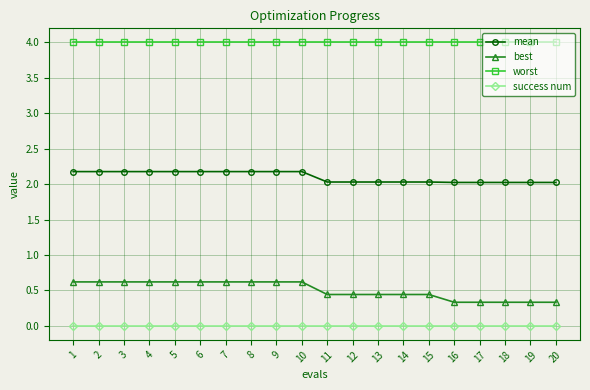

Reading left to right, transcribe all the data shown in this chart.

mean: 2.2	2.2	2.2	2.2	2.2	2.2	2.2	2.2	2.2	2.2	2.0	2.0	2.0	2.0	2.0	2.0	2.0	2.0	2.0	2.0
best: 0.6	0.6	0.6	0.6	0.6	0.6	0.6	0.6	0.6	0.6	0.4	0.4	0.4	0.4	0.4	0.3	0.3	0.3	0.3	0.3
worst: 4.0	4.0	4.0	4.0	4.0	4.0	4.0	4.0	4.0	4.0	4.0	4.0	4.0	4.0	4.0	4.0	4.0	4.0	4.0	4.0
success num: 0.0	0.0	0.0	0.0	0.0	0.0	0.0	0.0	0.0	0.0	0.0	0.0	0.0	0.0	0.0	0.0	0.0	0.0	0.0	0.0